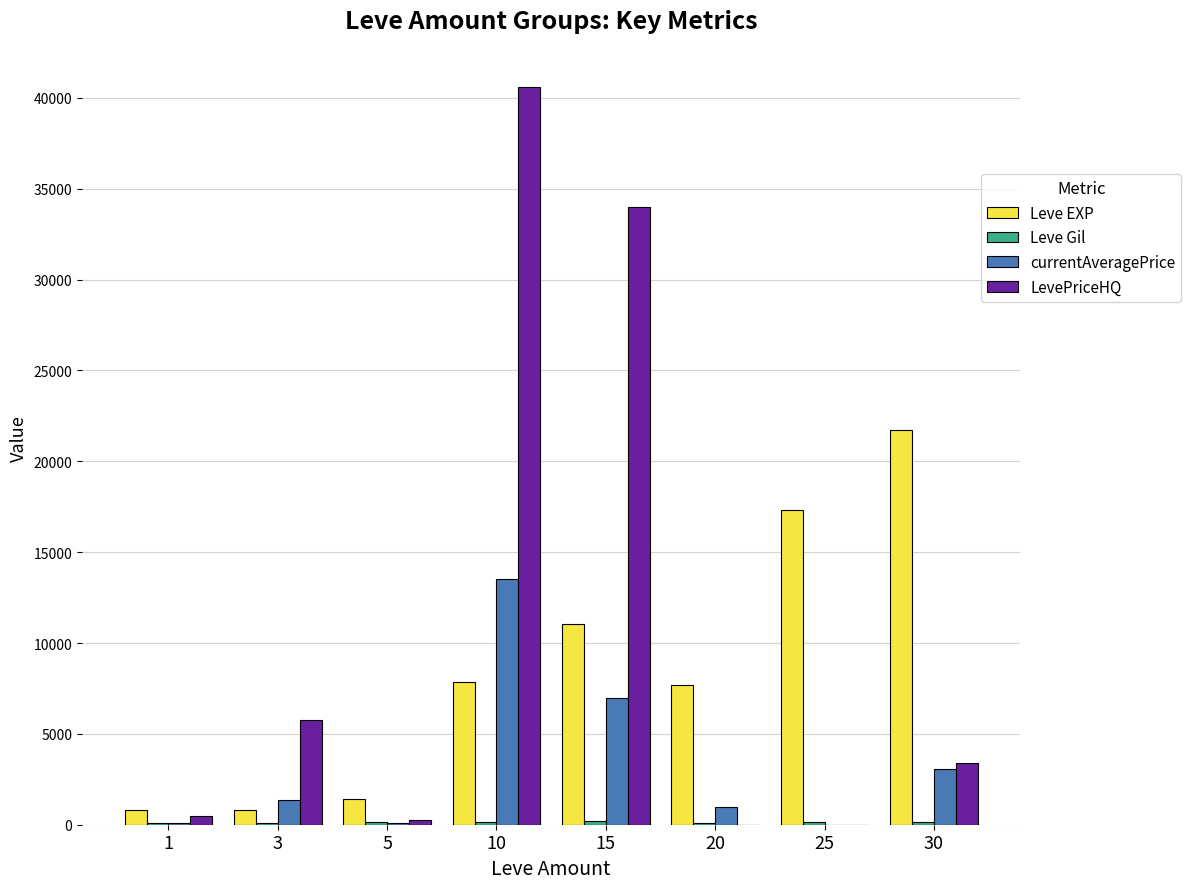

Are the bars grouped side by side (vs. stacked)?

Yes